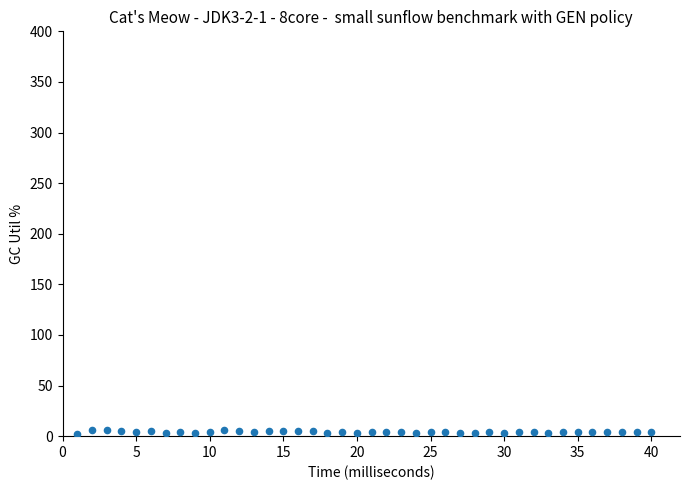

What is the range of X values (max minus min)?

39.0